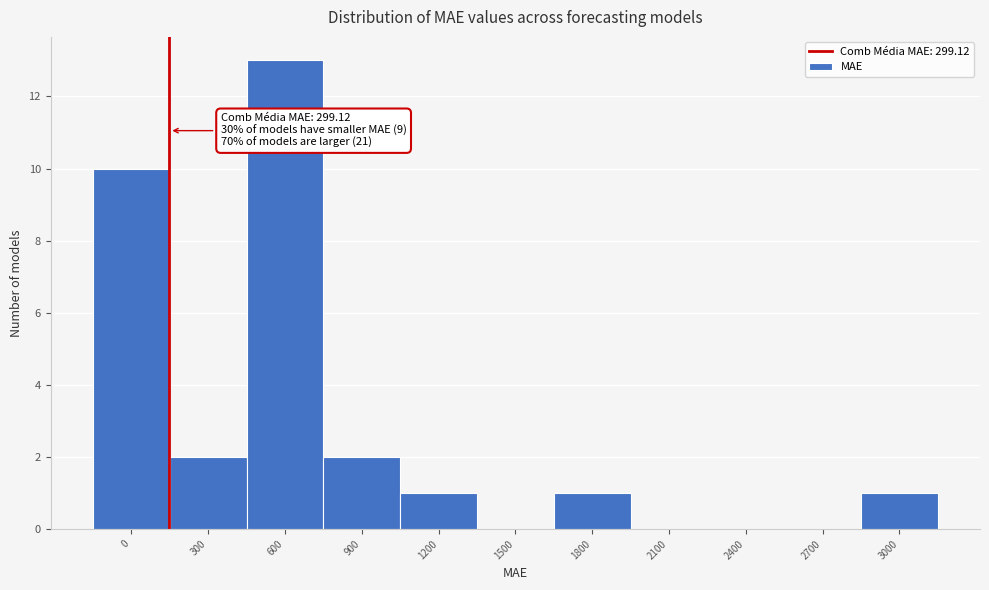

Reading left to right, transcribe all the data shown in this chart.

0=10	300=2	600=13	900=2	1200=1	1500=0	1800=1	2100=0	2400=0	2700=0	3000=1